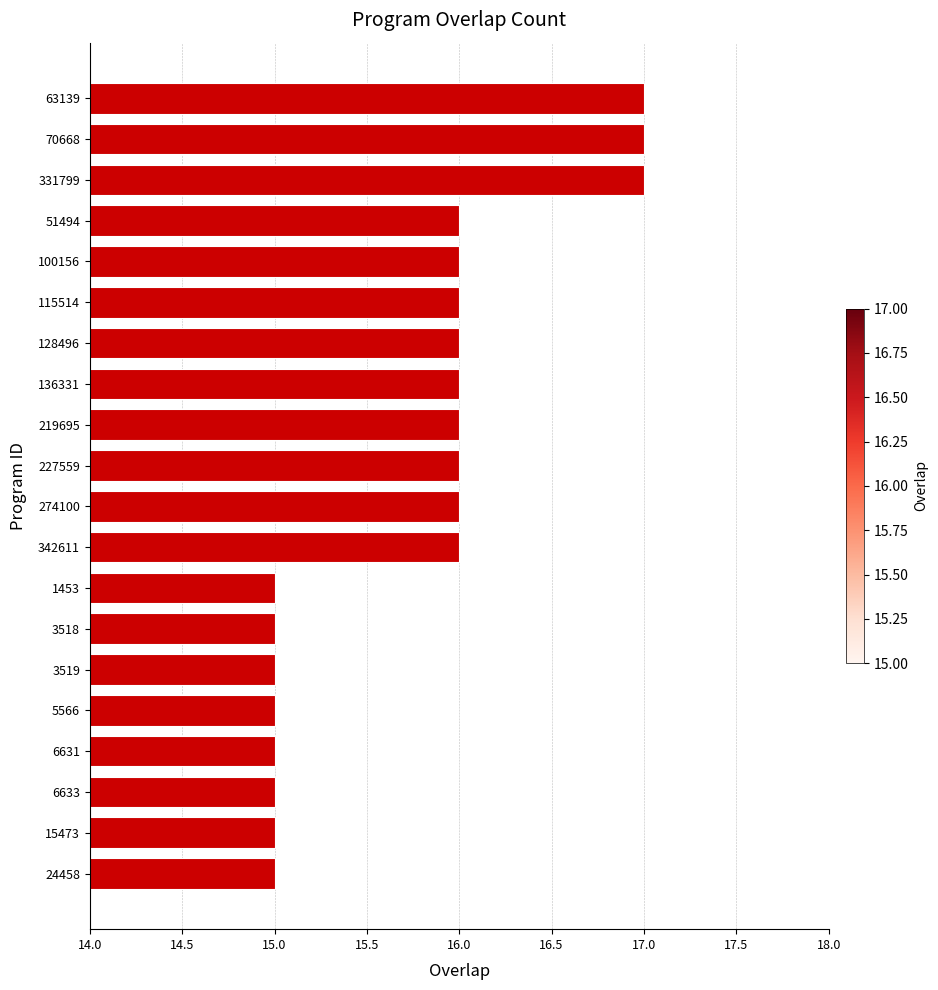

What is the label of the 12th bar from the bottom?

219695